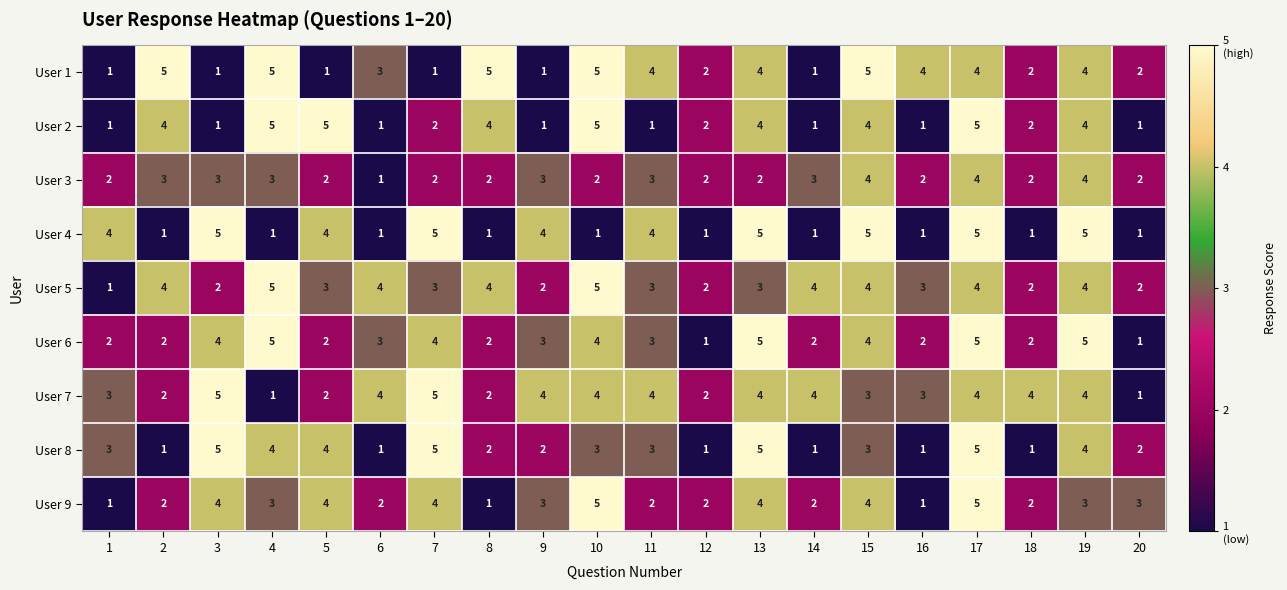

The User 3 series shows 4 at 5. True or false?

False